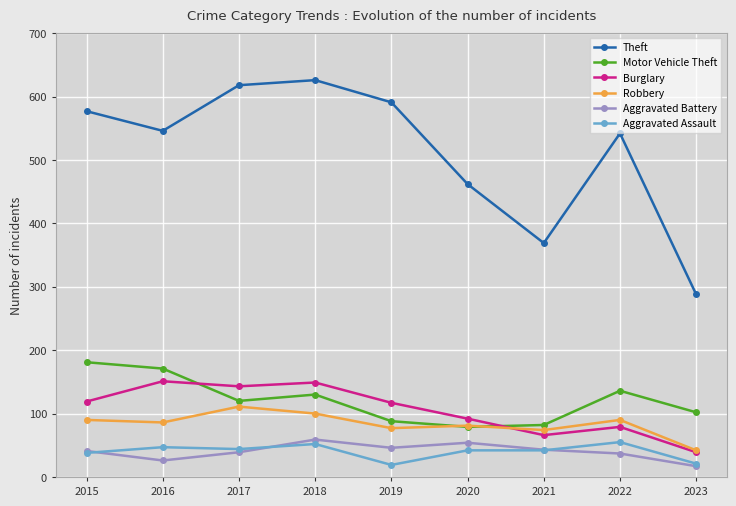

What value does the Burglary series have at 2015, to the nearest 10?

120